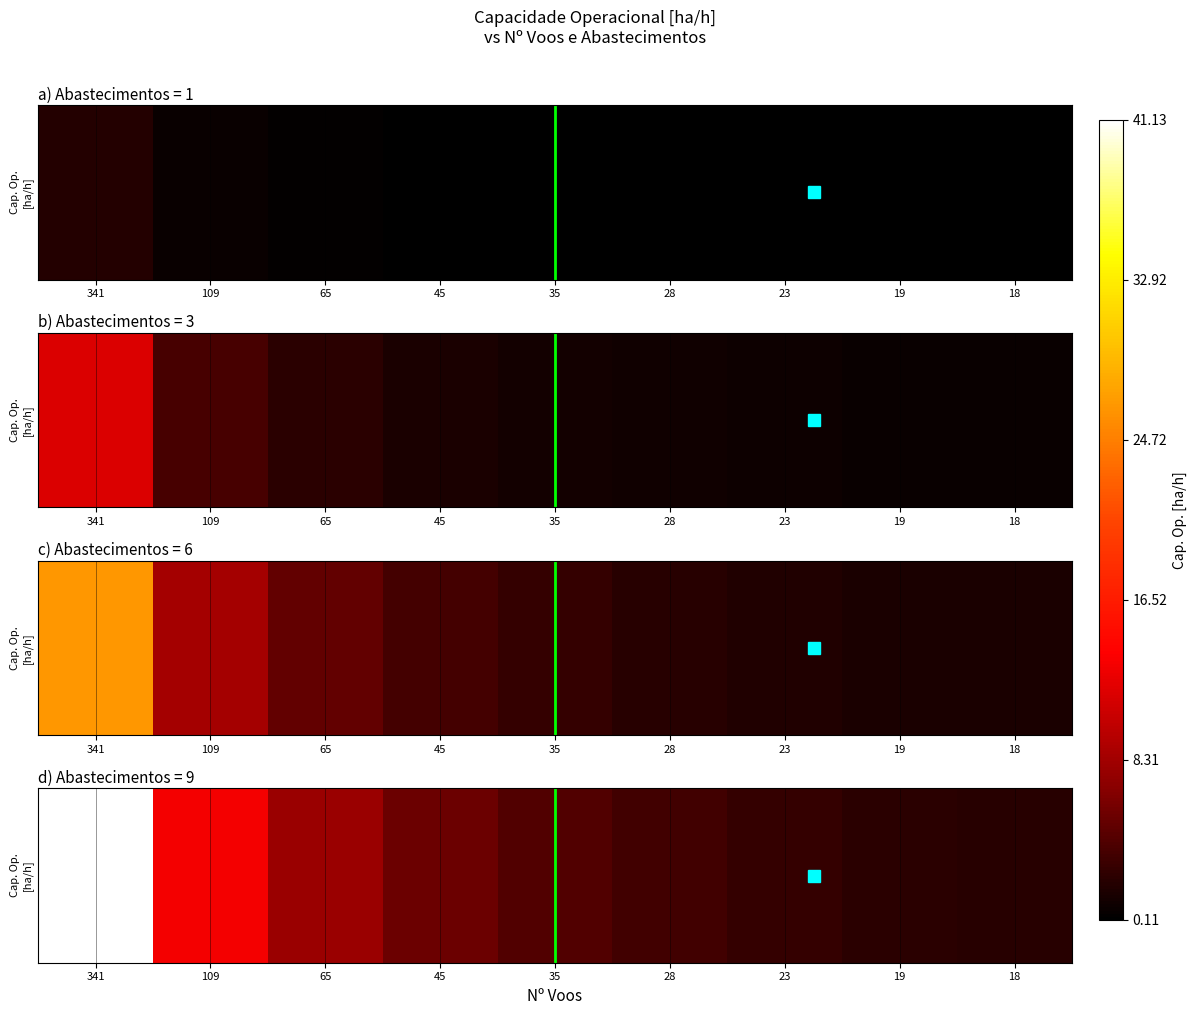

How many categories are shown in the chart?

9